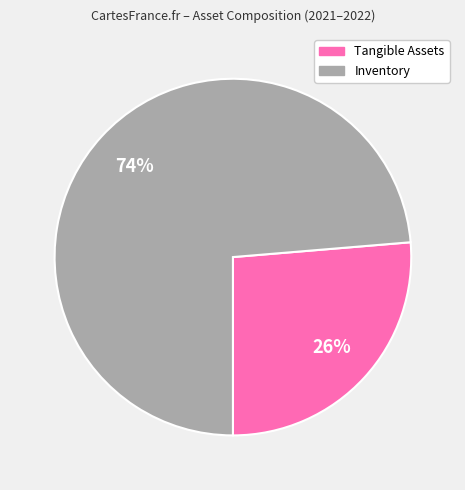

Is it true that Tangible Assets is 33% of the pie?

False